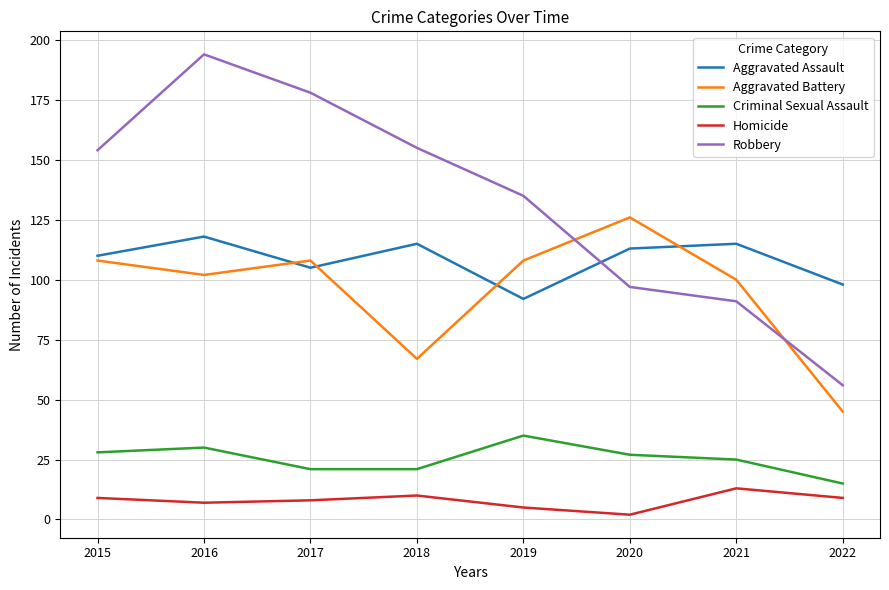

Which label corresponds to the largest value in the chart?

2016